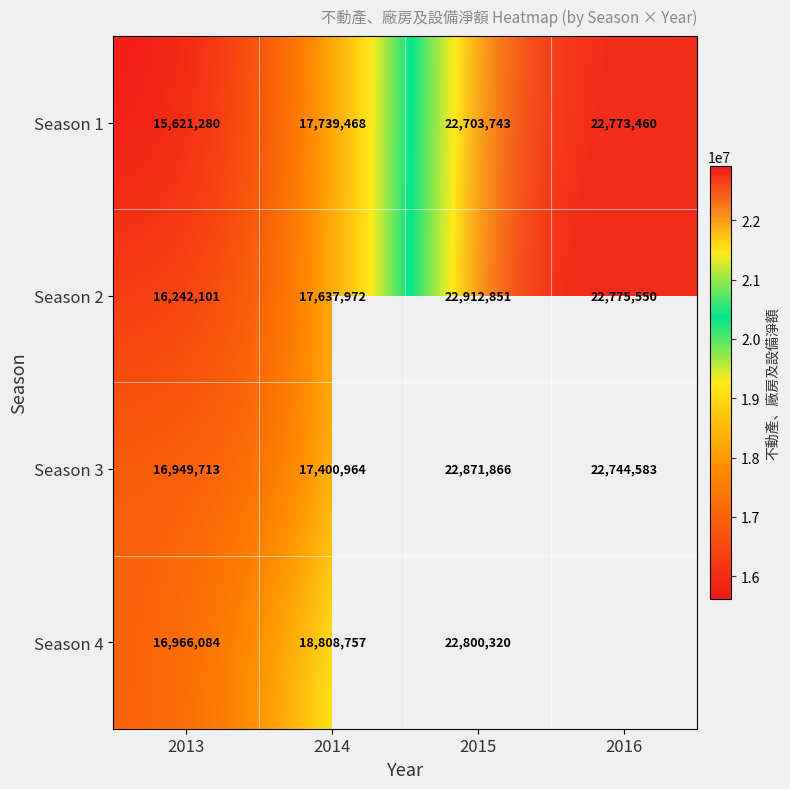

At 2013, list the series in order from largest to smallest.

Season 4, Season 3, Season 2, Season 1